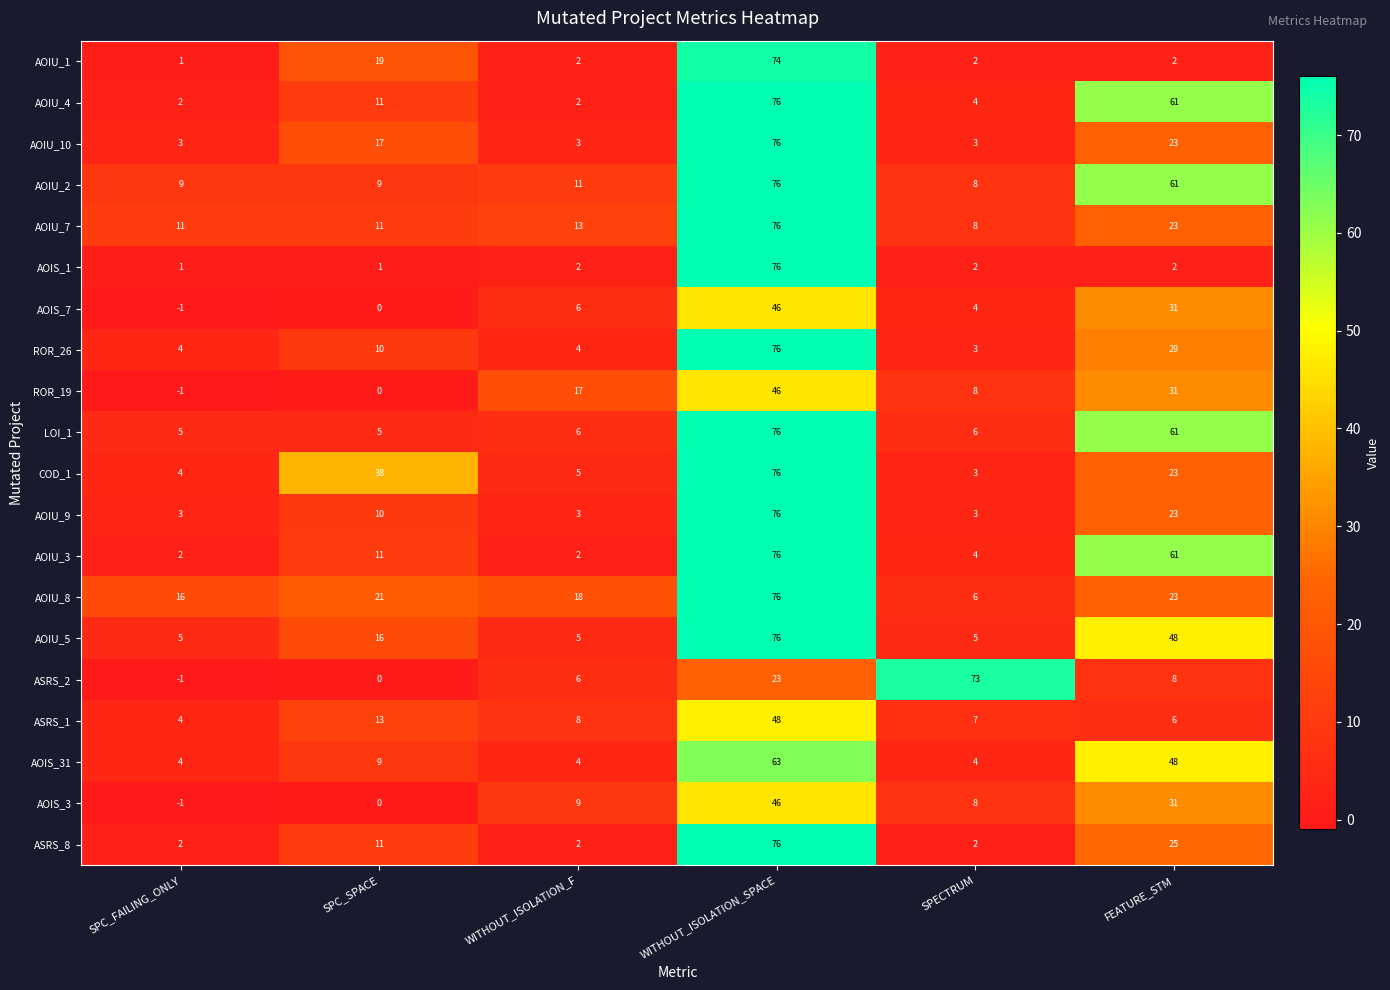

Is it true that AOIU_4 equals 3 at WITHOUT_ISOLATION_F?

False